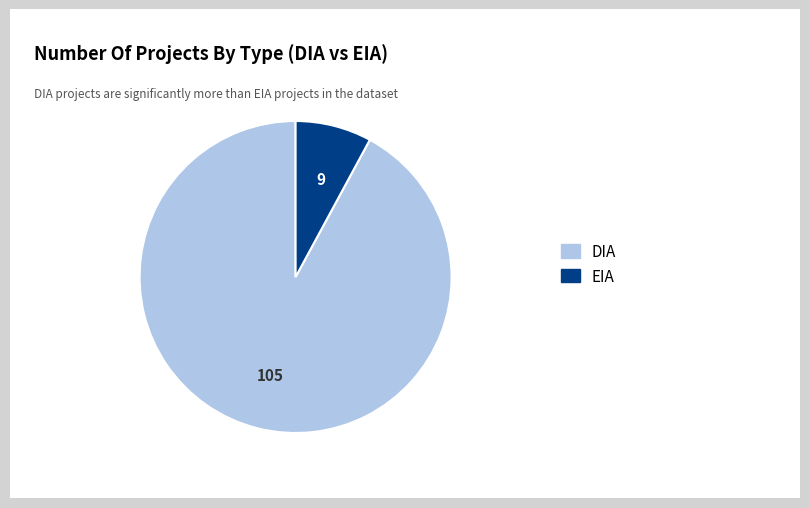

Does any single category account for the majority?

Yes